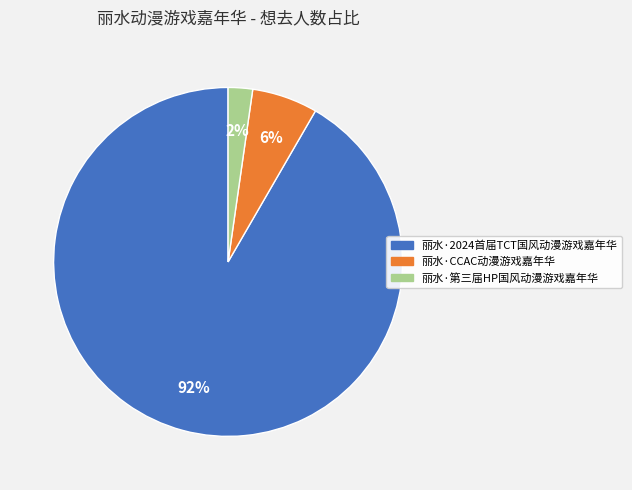

Which slice is the smallest?

丽水·第三届HP国风动漫游戏嘉年华